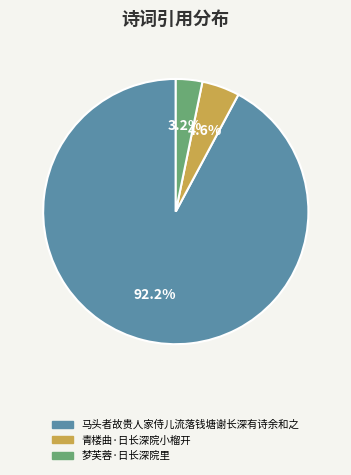

What is the total percentage of 梦芙蓉·日长深院里 and 马头者故贵人家侍儿流落钱塘谢长深有诗余和之?

95.4%